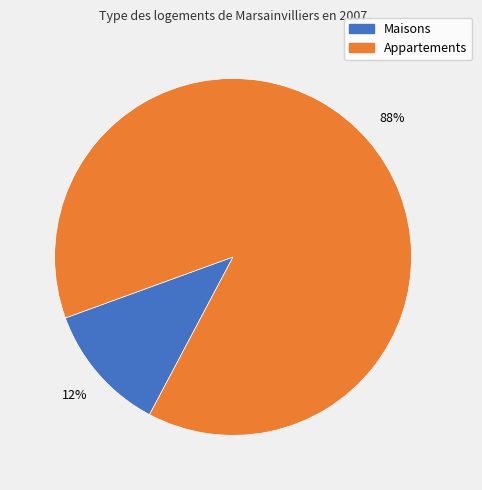

To the nearest percent, what is the average slice percentage?

50%